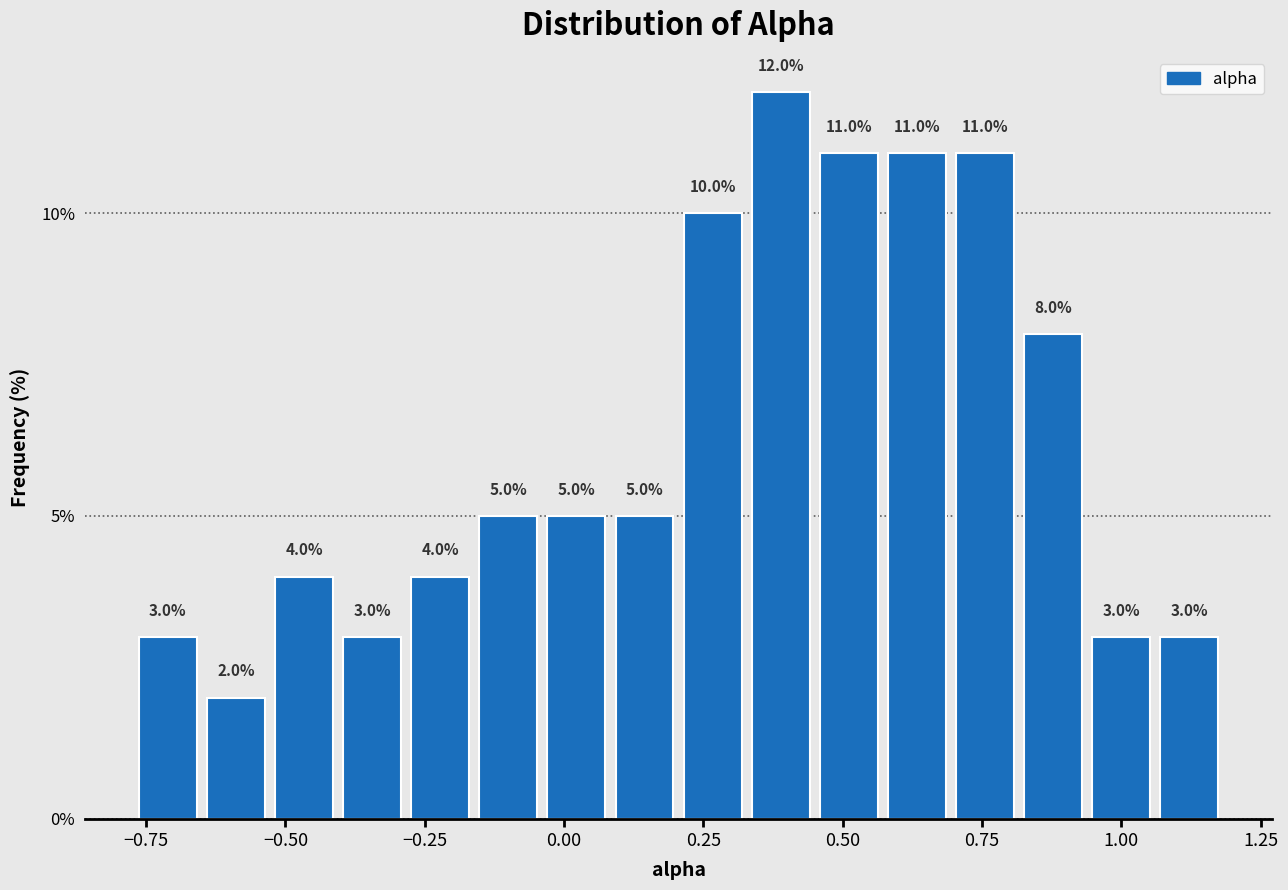

Read against the x-axis, roughly where is the centre of the tallest bar?

0.40